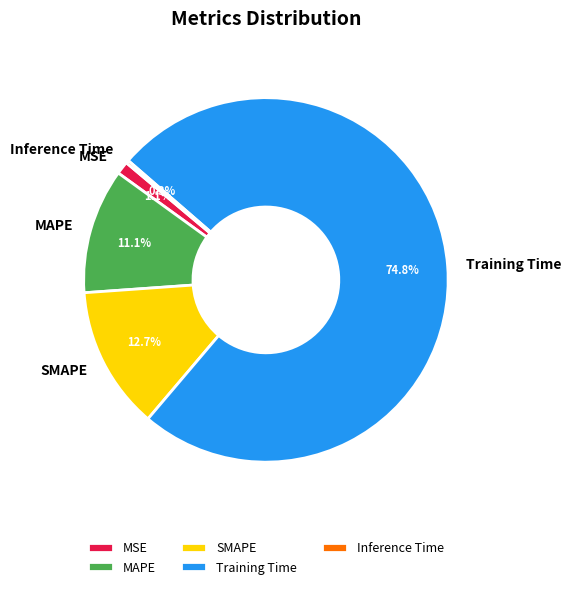

Is it true that MSE is 11% of the pie?

False